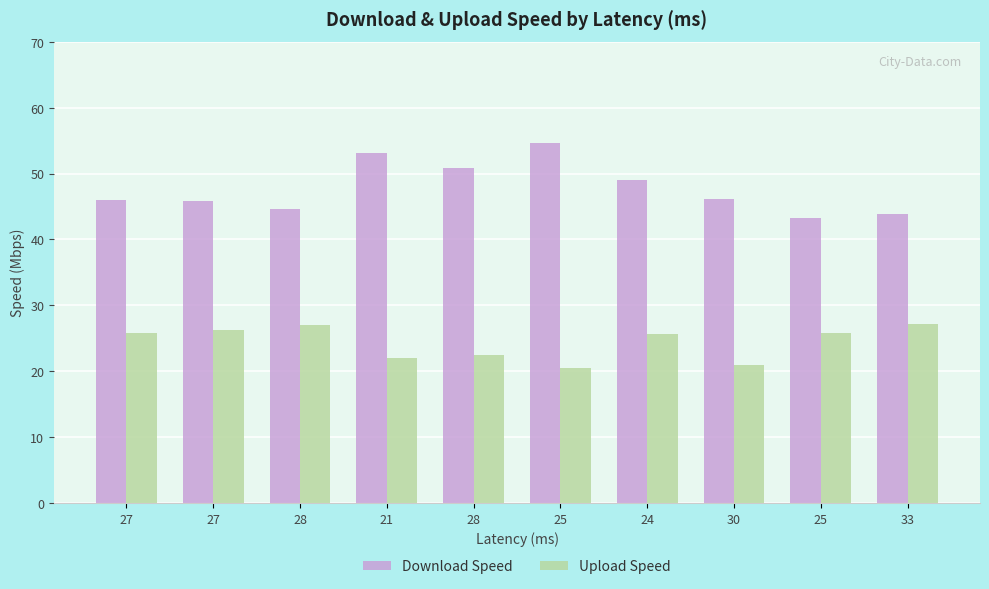

Rank the series by their maximum value, from lowest to highest.

Upload Speed, Download Speed